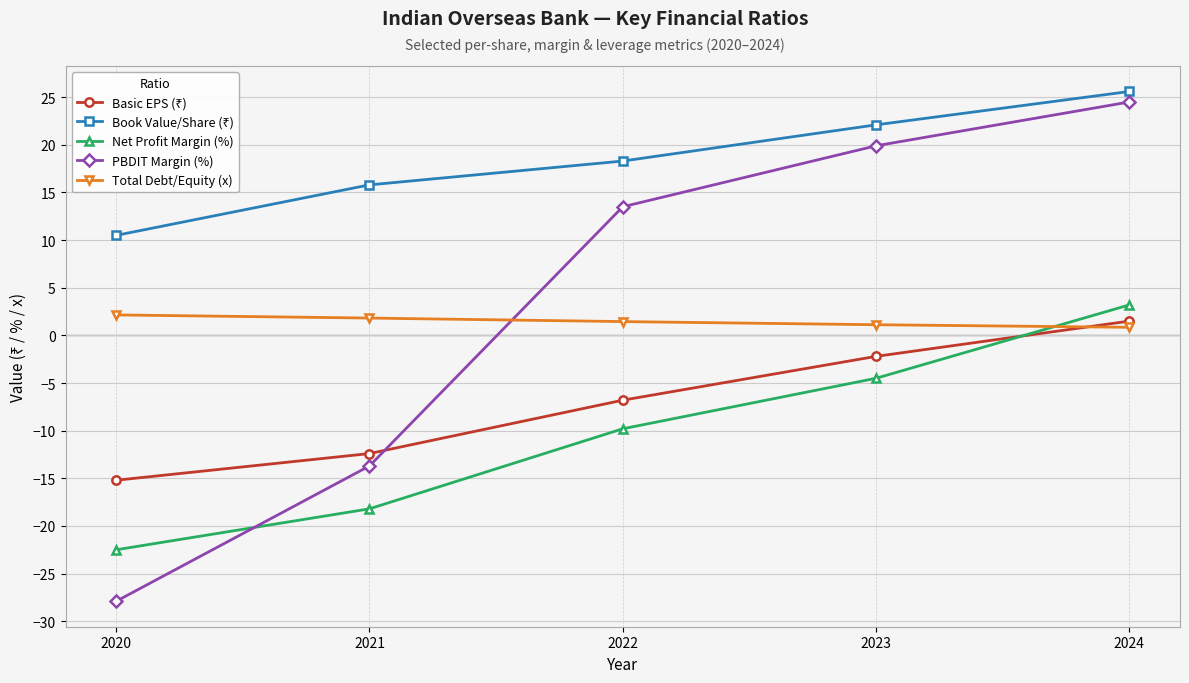

What is the spread (max minus min) of values at 2022?

28.1